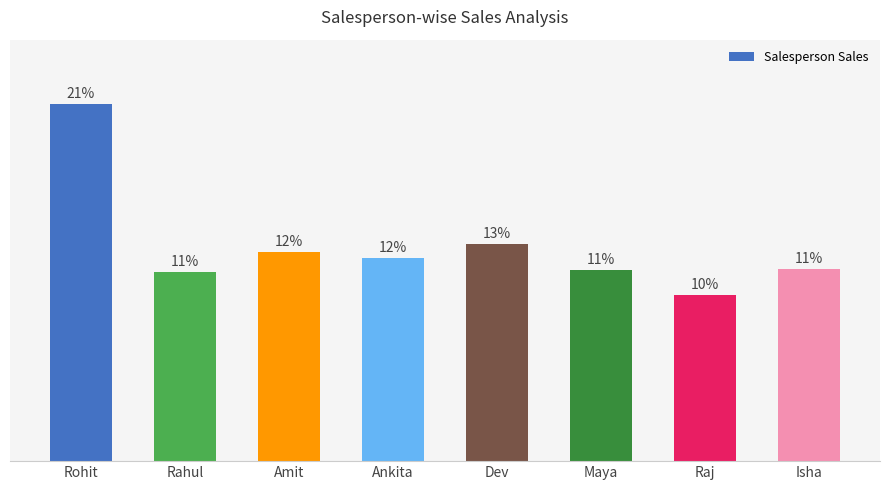

What position from the left is Ankita?

4